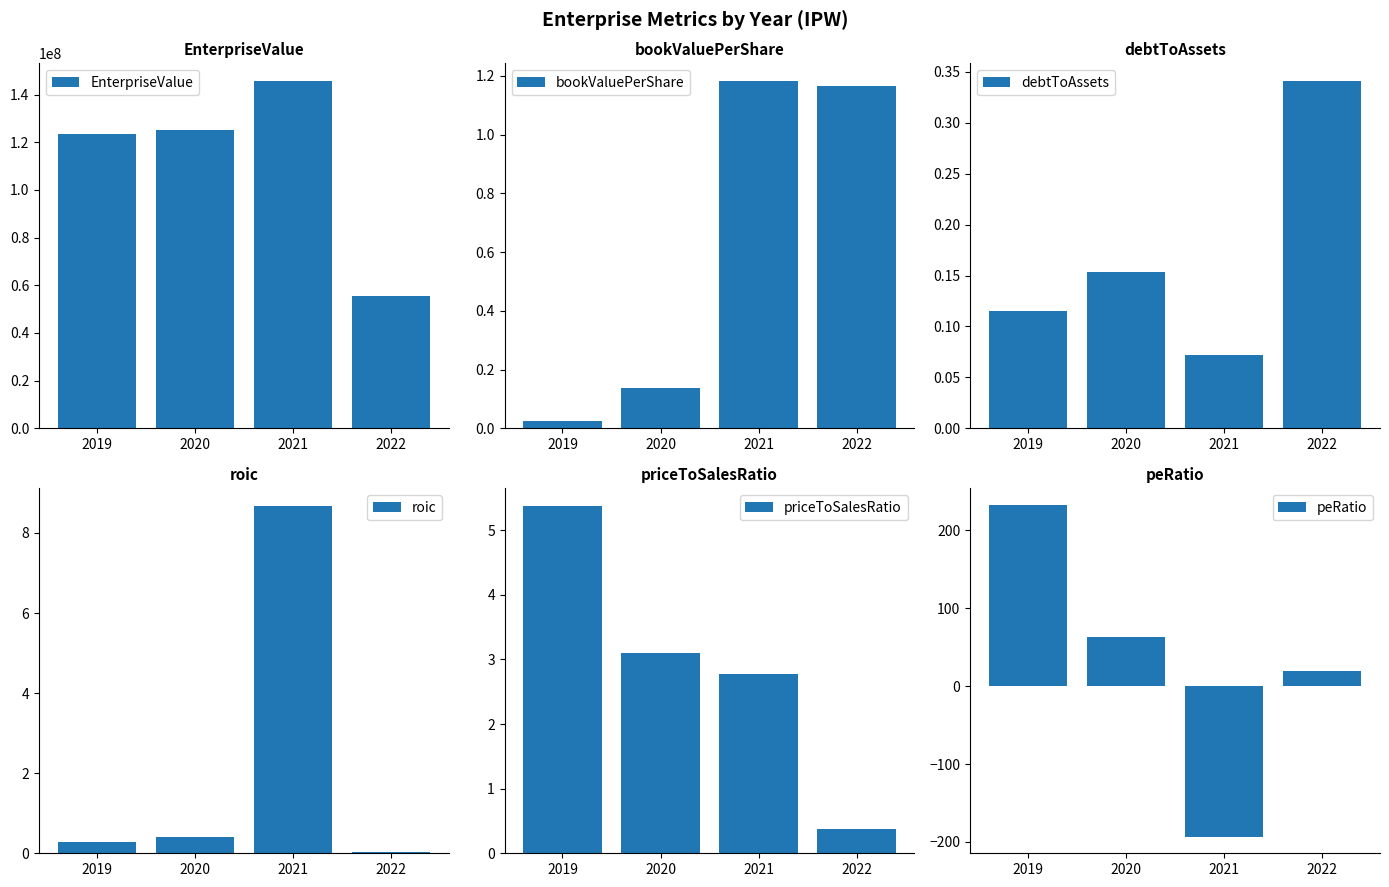

At which label does debtToAssets reach its minimum?

2021